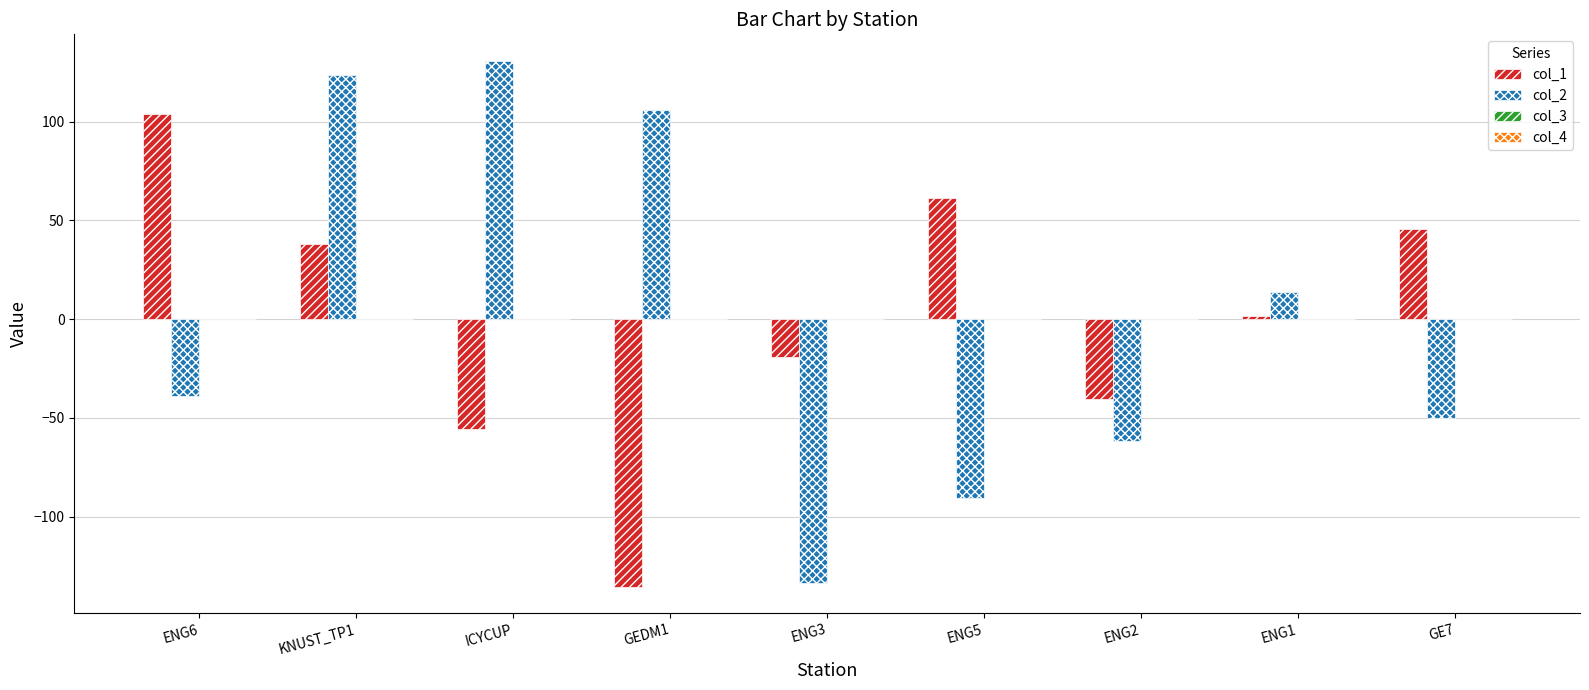

How many bars are there in each group?

2